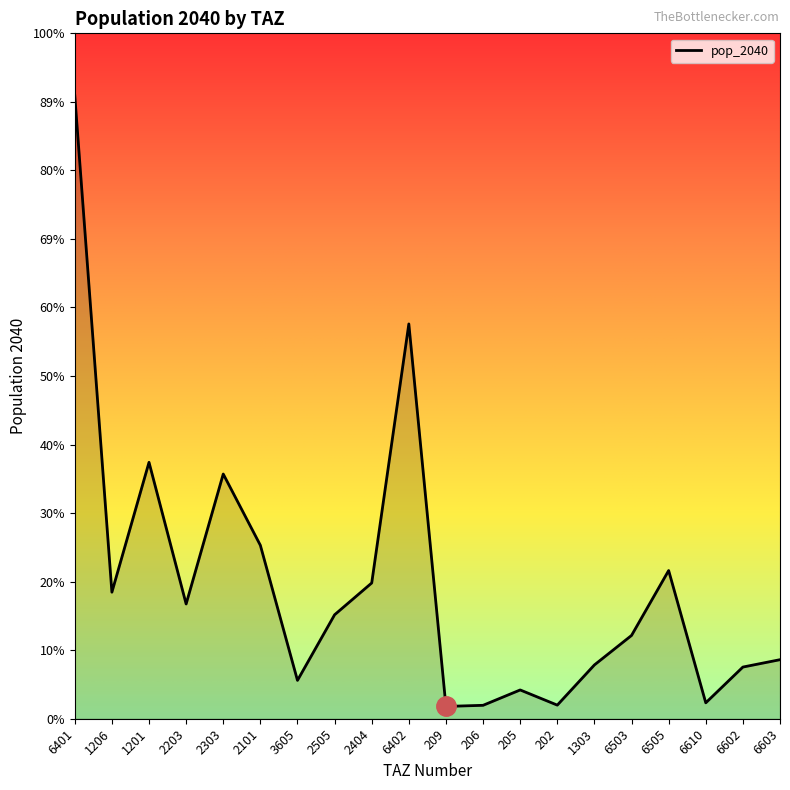

Which has a higher value, 1206 or 2101?

2101